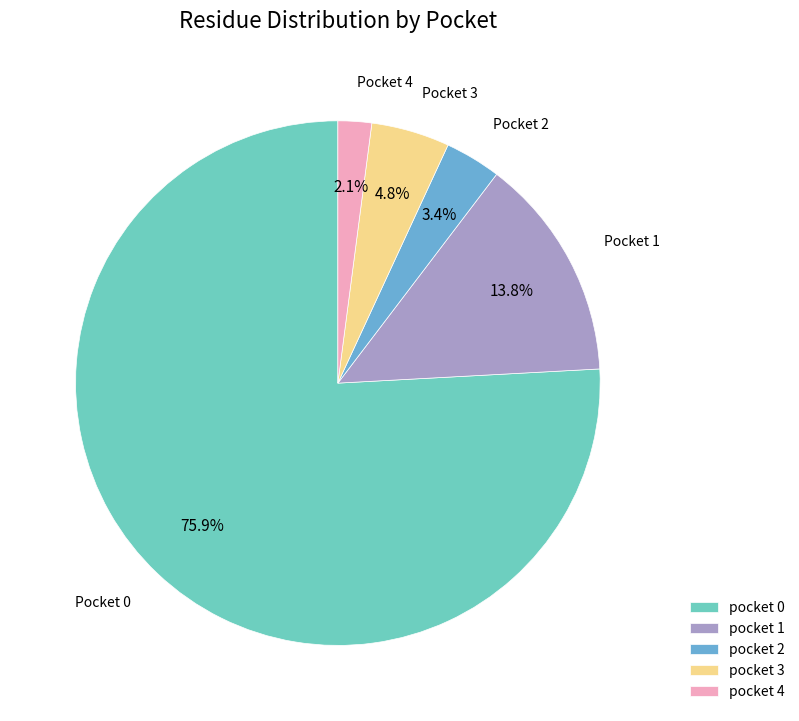

Which has a higher value, pocket 4 or pocket 3?

pocket 3